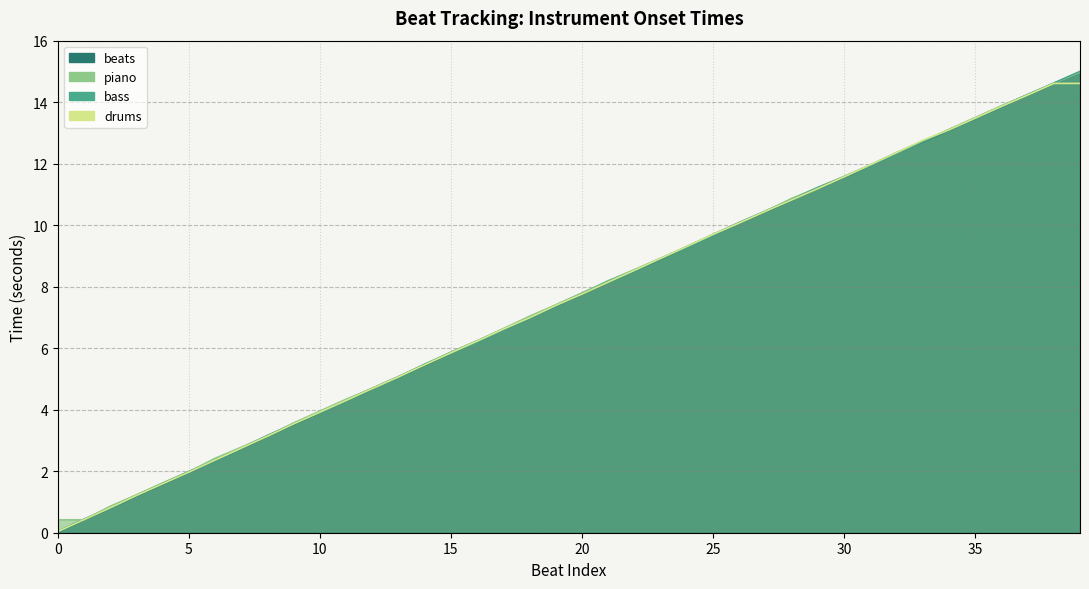

Which series has the largest total across all categories?

beats